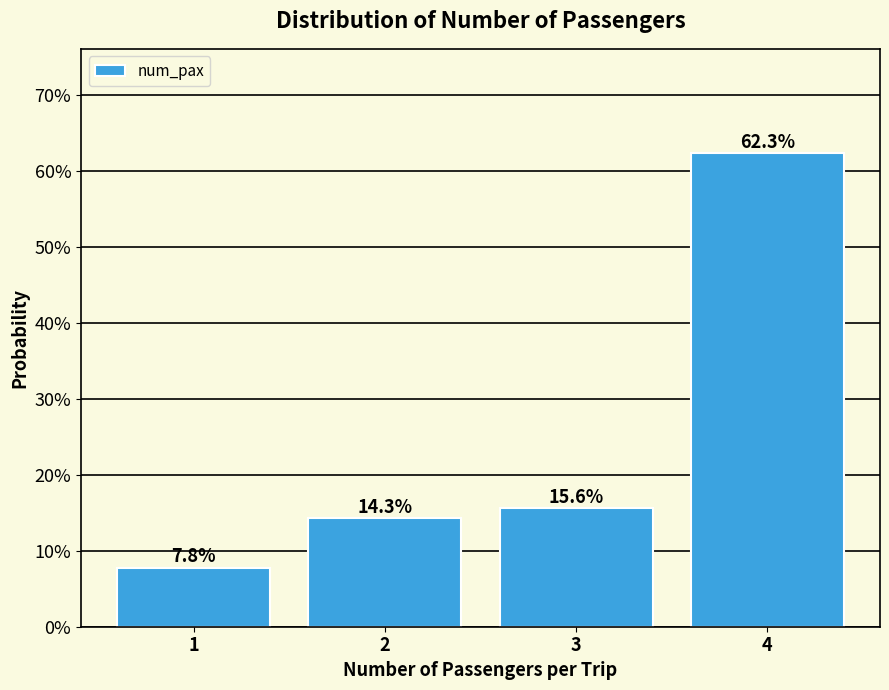

Does the chart contain any negative values?

No